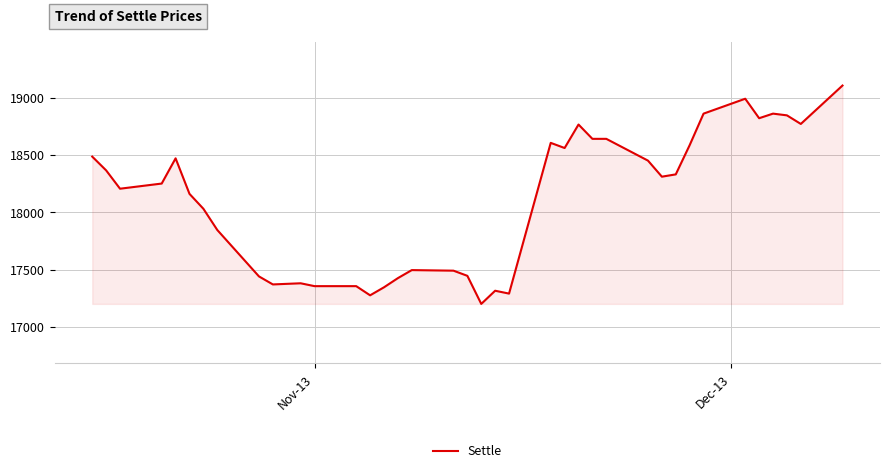

What is the smallest value displayed?

17200